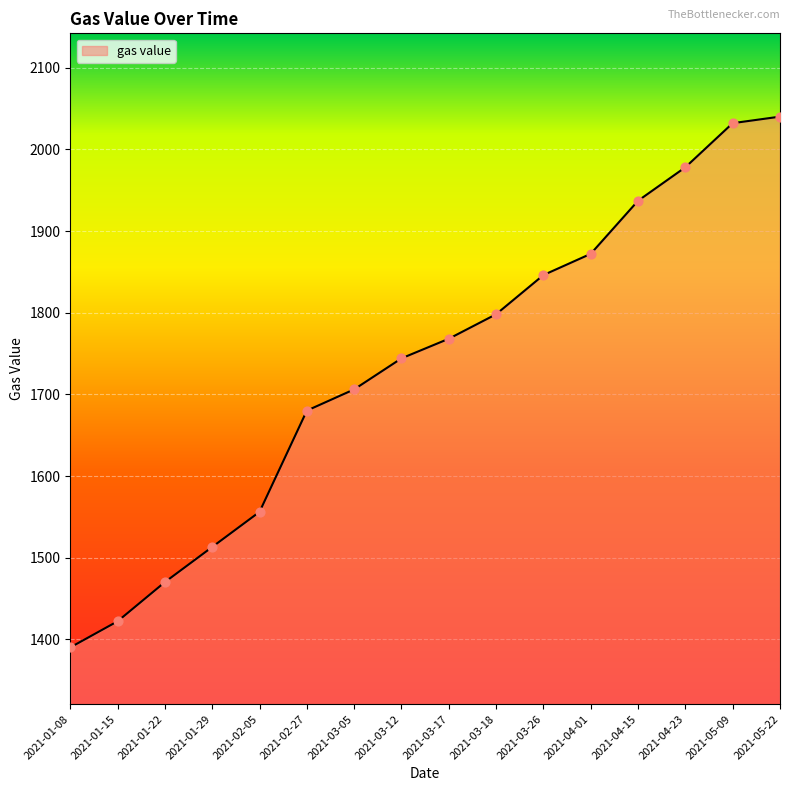

Approximately how many times larger is the value at 2021-03-12 compared to 2021-02-27?

1.0